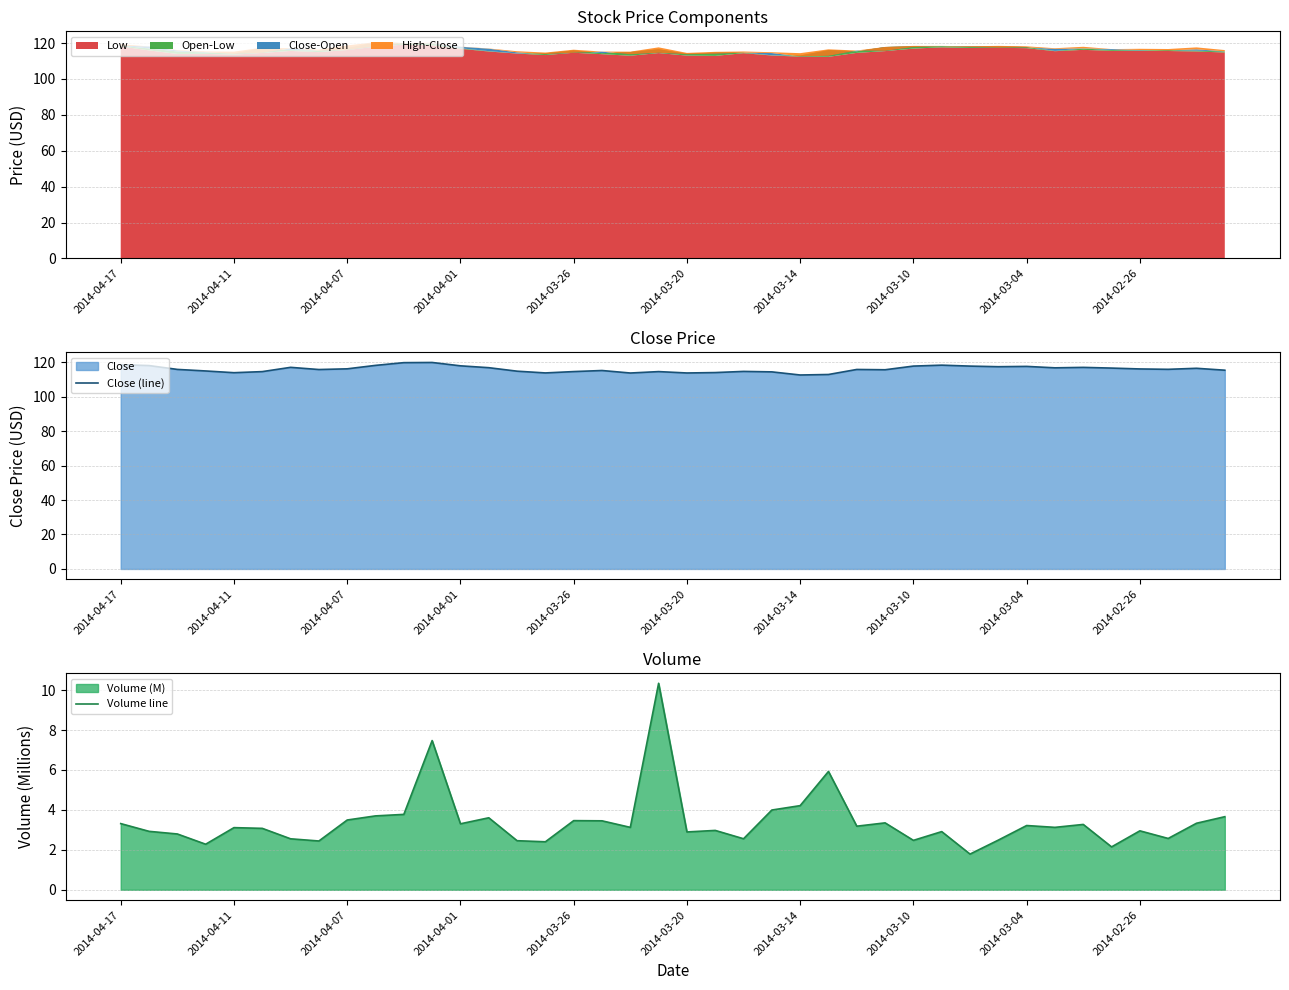

Rank the series by their average value, from highest to lowest.

Close (line), Volume line